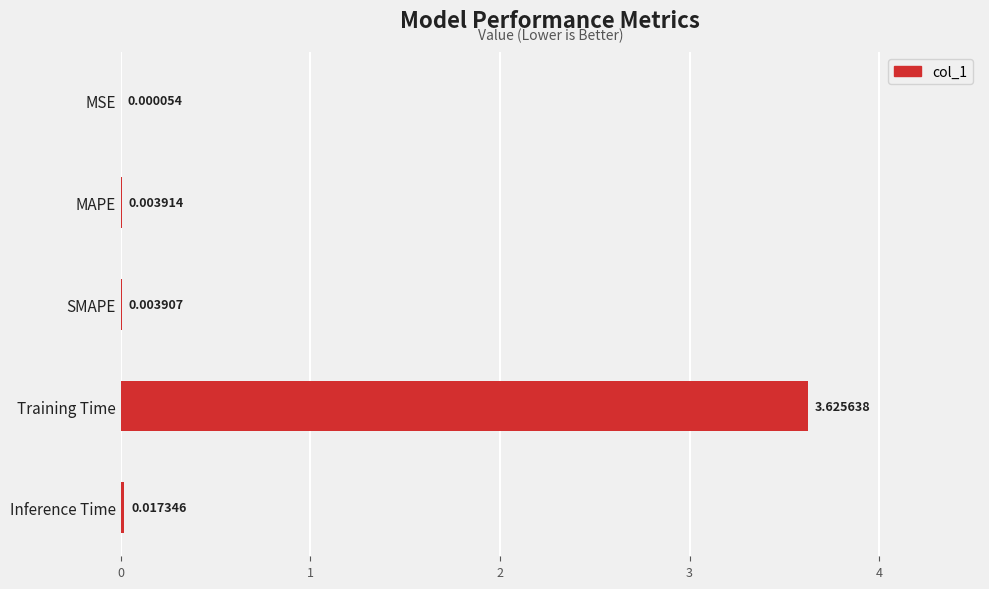

Count the number of categories in the chart.

5